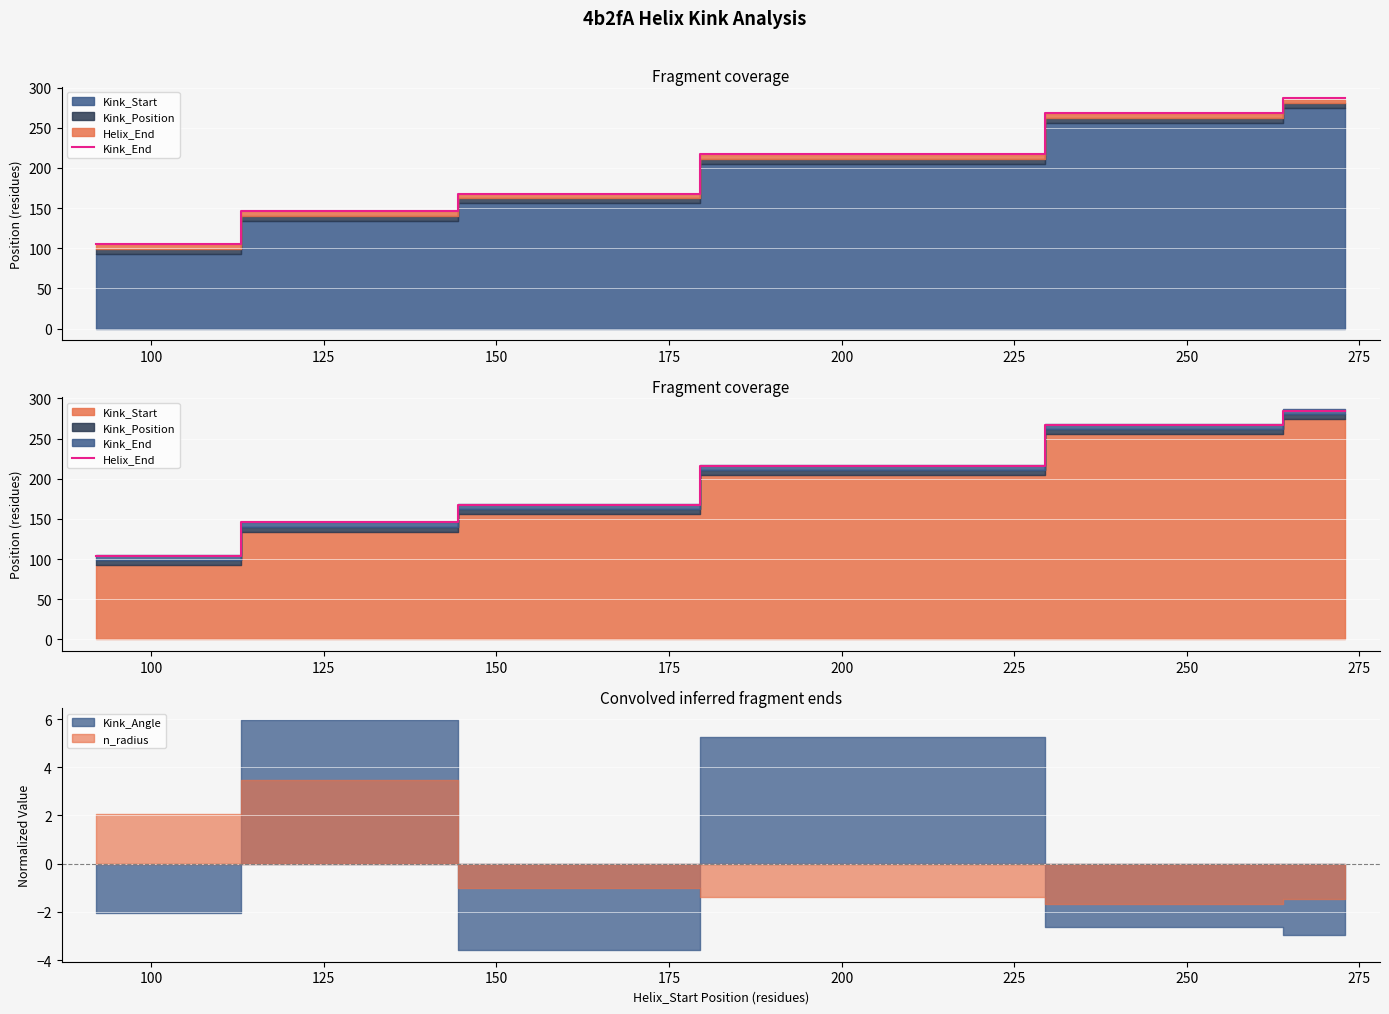

True or false: Helix_End and Kink_End cross at least once.

False